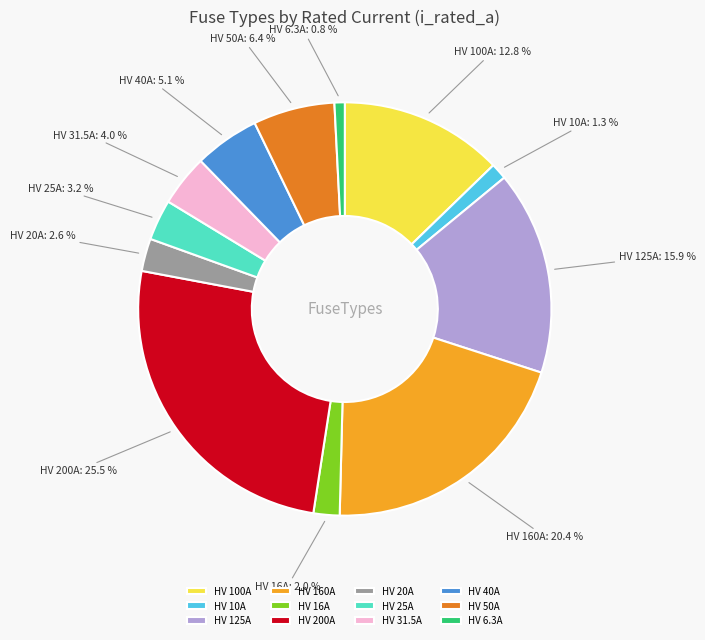

Count the number of slices in the pie.

12